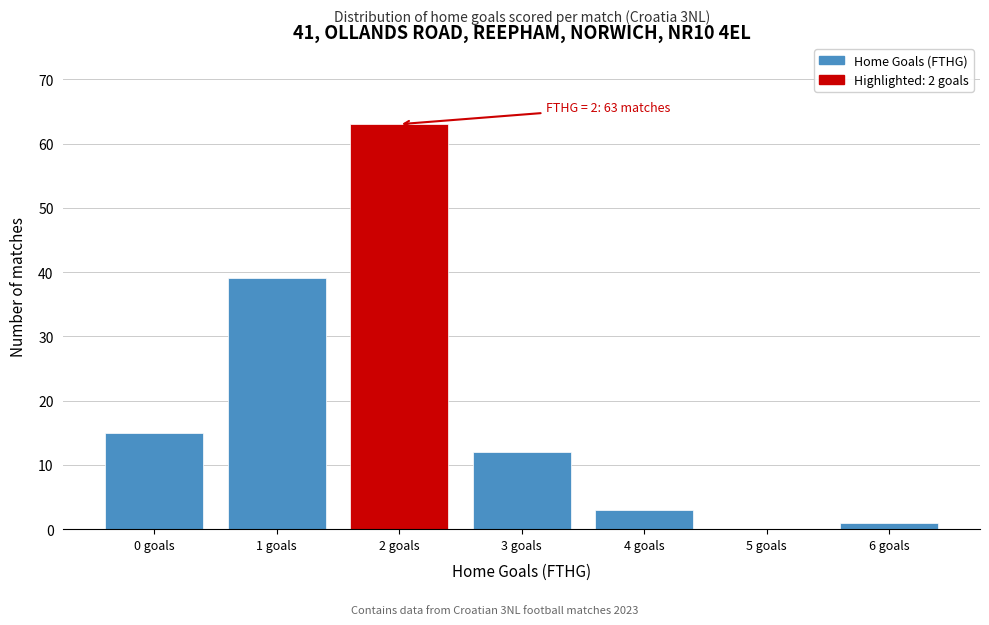

Reading left to right, extract all data points from this chart.

0 goals=15	1 goals=39	2 goals=63	3 goals=12	4 goals=3	5 goals=0	6 goals=1